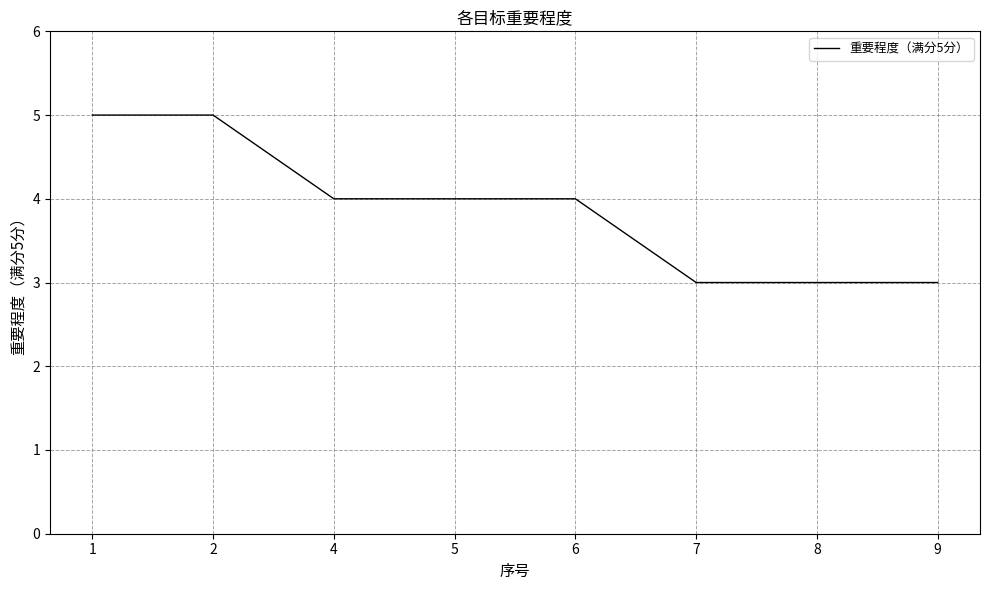

True or false: the data shows 3 at 5.

False